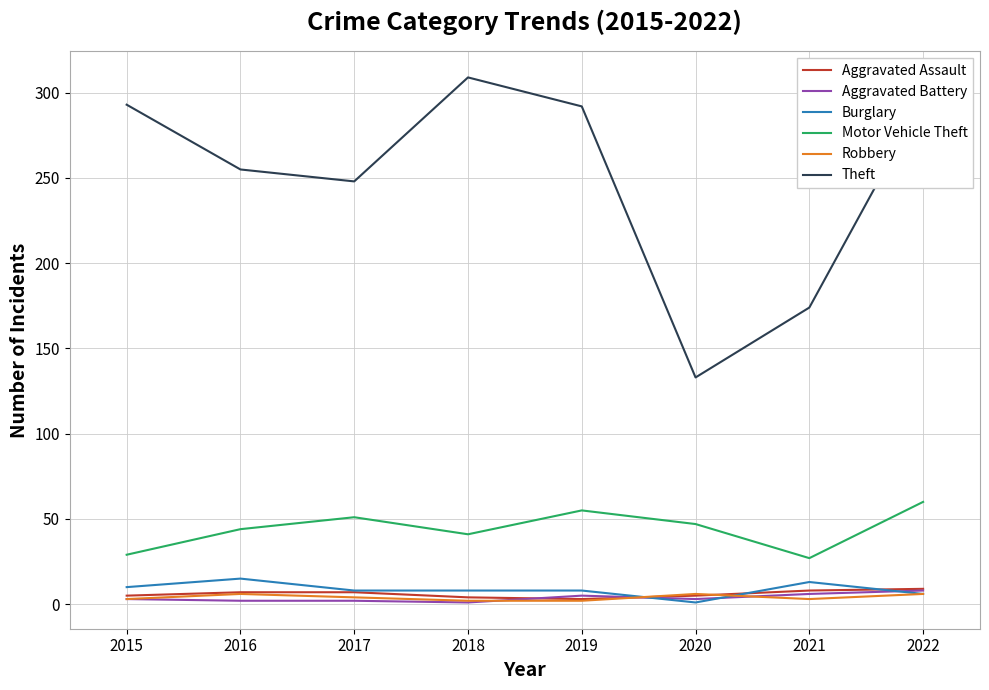

The value of Theft at 2018 is 309. True or false?

True